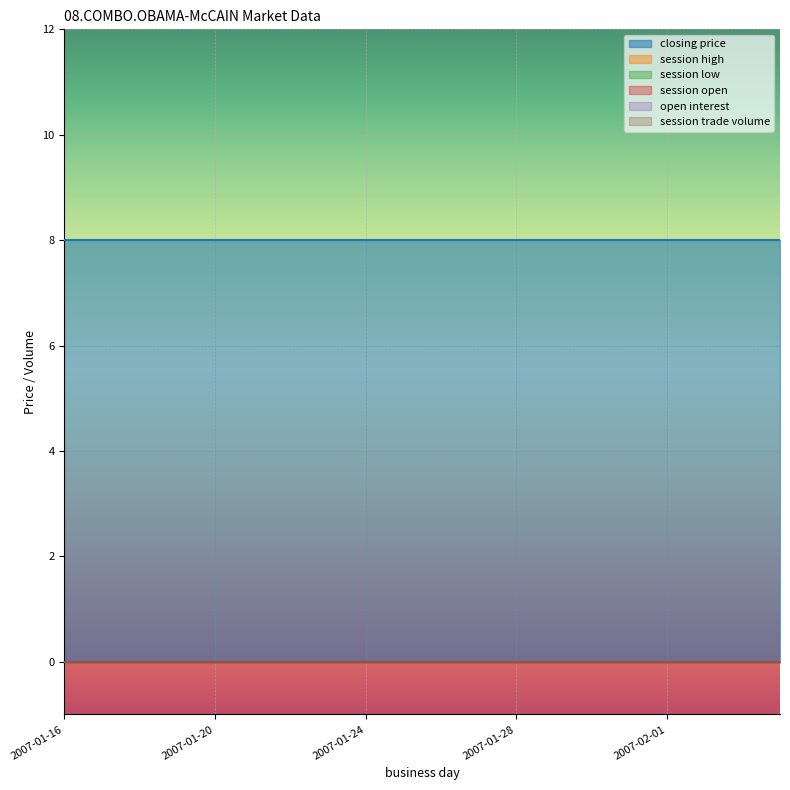

Reading right to left, what are all the values shown in this chart?

closing price: 2007-02-04=8	2007-02-03=8	2007-02-02=8	2007-02-01=8	2007-01-31=8	2007-01-30=8	2007-01-29=8	2007-01-28=8	2007-01-27=8	2007-01-26=8	2007-01-25=8	2007-01-24=8	2007-01-23=8	2007-01-22=8	2007-01-21=8	2007-01-20=8	2007-01-19=8	2007-01-18=8	2007-01-17=8	2007-01-16=8
session high: 2007-02-04=0	2007-02-03=0	2007-02-02=0	2007-02-01=0	2007-01-31=0	2007-01-30=0	2007-01-29=0	2007-01-28=0	2007-01-27=0	2007-01-26=0	2007-01-25=0	2007-01-24=0	2007-01-23=0	2007-01-22=0	2007-01-21=0	2007-01-20=0	2007-01-19=0	2007-01-18=0	2007-01-17=0	2007-01-16=0
session low: 2007-02-04=0	2007-02-03=0	2007-02-02=0	2007-02-01=0	2007-01-31=0	2007-01-30=0	2007-01-29=0	2007-01-28=0	2007-01-27=0	2007-01-26=0	2007-01-25=0	2007-01-24=0	2007-01-23=0	2007-01-22=0	2007-01-21=0	2007-01-20=0	2007-01-19=0	2007-01-18=0	2007-01-17=0	2007-01-16=0
session open: 2007-02-04=0	2007-02-03=0	2007-02-02=0	2007-02-01=0	2007-01-31=0	2007-01-30=0	2007-01-29=0	2007-01-28=0	2007-01-27=0	2007-01-26=0	2007-01-25=0	2007-01-24=0	2007-01-23=0	2007-01-22=0	2007-01-21=0	2007-01-20=0	2007-01-19=0	2007-01-18=0	2007-01-17=0	2007-01-16=0
open interest: 2007-02-04=0	2007-02-03=0	2007-02-02=0	2007-02-01=0	2007-01-31=0	2007-01-30=0	2007-01-29=0	2007-01-28=0	2007-01-27=0	2007-01-26=0	2007-01-25=0	2007-01-24=0	2007-01-23=0	2007-01-22=0	2007-01-21=0	2007-01-20=0	2007-01-19=0	2007-01-18=0	2007-01-17=0	2007-01-16=0
session trade volume: 2007-02-04=0	2007-02-03=0	2007-02-02=0	2007-02-01=0	2007-01-31=0	2007-01-30=0	2007-01-29=0	2007-01-28=0	2007-01-27=0	2007-01-26=0	2007-01-25=0	2007-01-24=0	2007-01-23=0	2007-01-22=0	2007-01-21=0	2007-01-20=0	2007-01-19=0	2007-01-18=0	2007-01-17=0	2007-01-16=0